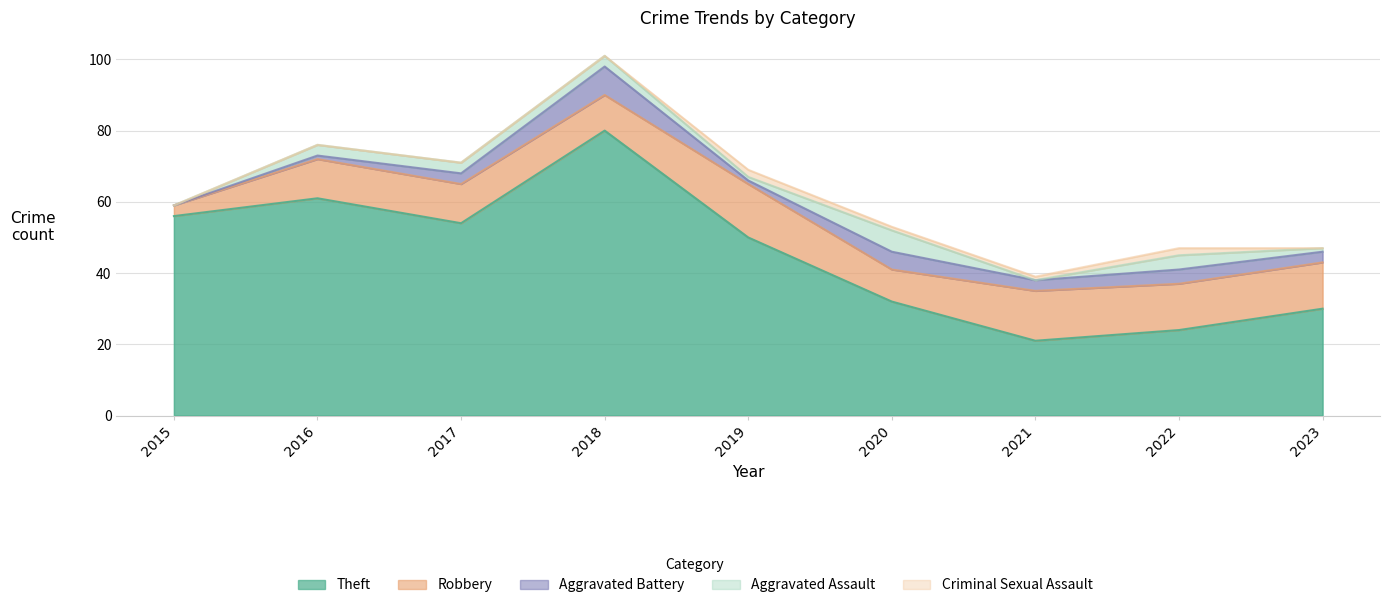

Reading left to right, list all the values displayed in this chart.

Theft: 2015=56	2016=61	2017=54	2018=80	2019=50	2020=32	2021=21	2022=24	2023=30
Robbery: 2015=3	2016=11	2017=11	2018=10	2019=15	2020=9	2021=14	2022=13	2023=13
Aggravated Battery: 2015=0	2016=1	2017=3	2018=8	2019=1	2020=5	2021=3	2022=4	2023=3
Aggravated Assault: 2015=0	2016=3	2017=3	2018=3	2019=1	2020=6	2021=0	2022=4	2023=1
Criminal Sexual Assault: 2015=0	2016=0	2017=0	2018=0	2019=2	2020=1	2021=1	2022=2	2023=0